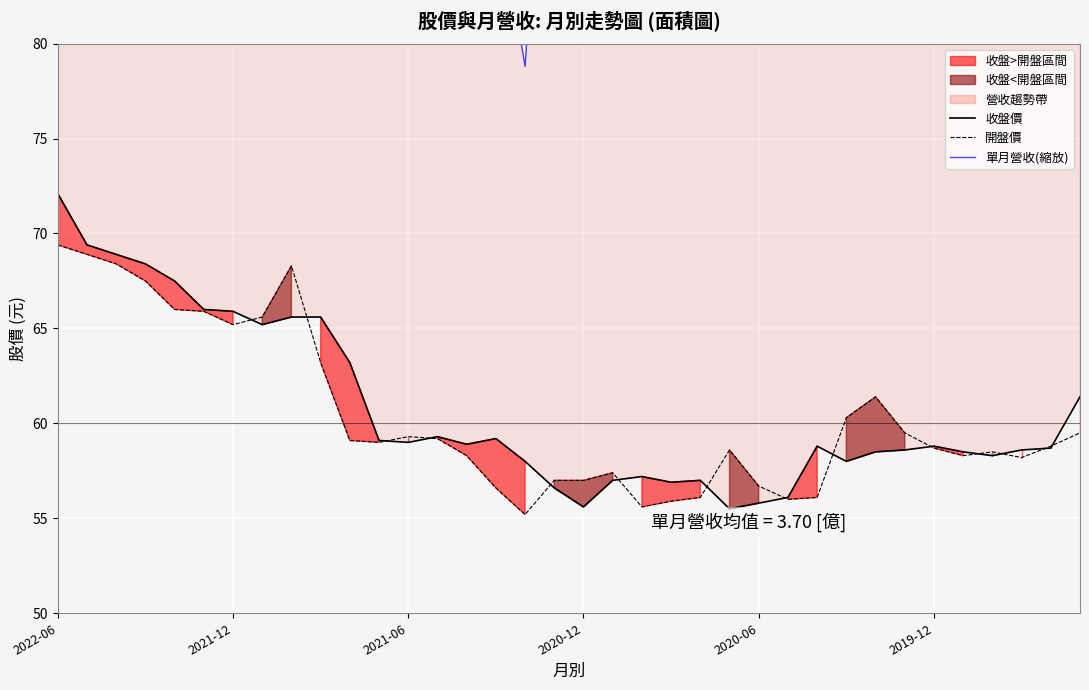

The 收盤價 series shows 24.3 at 8. True or false?

False